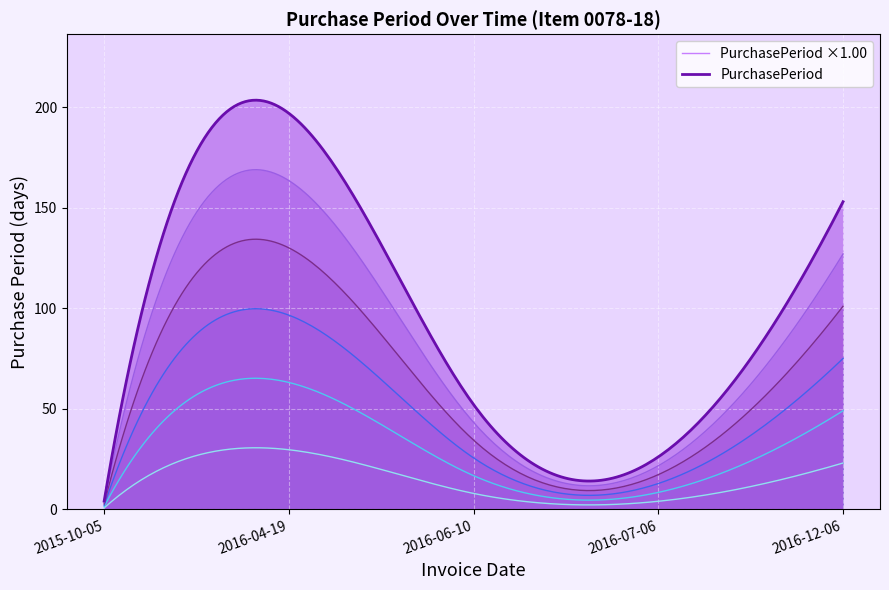

True or false: there are more than 1 points higher than both neighbors.

False